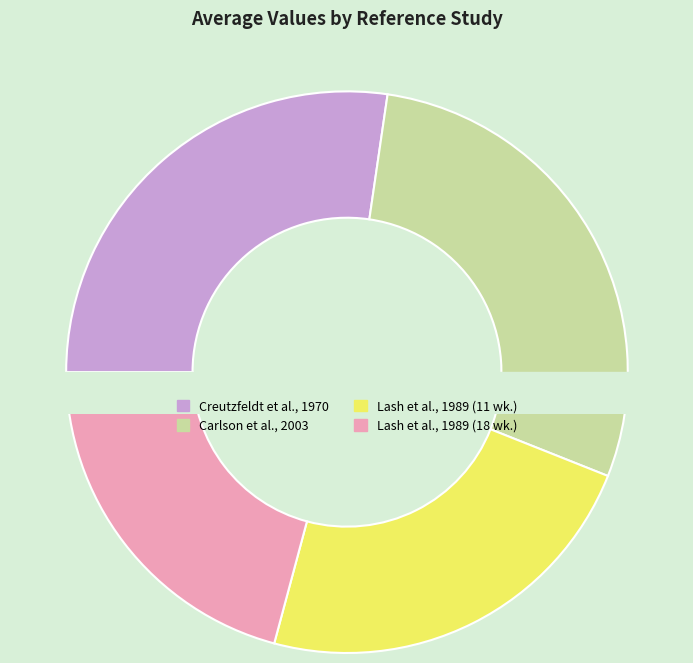

Between Carlson et al., 2003 and Lash et al., 1989 (11 wk.), which is larger?

Carlson et al., 2003